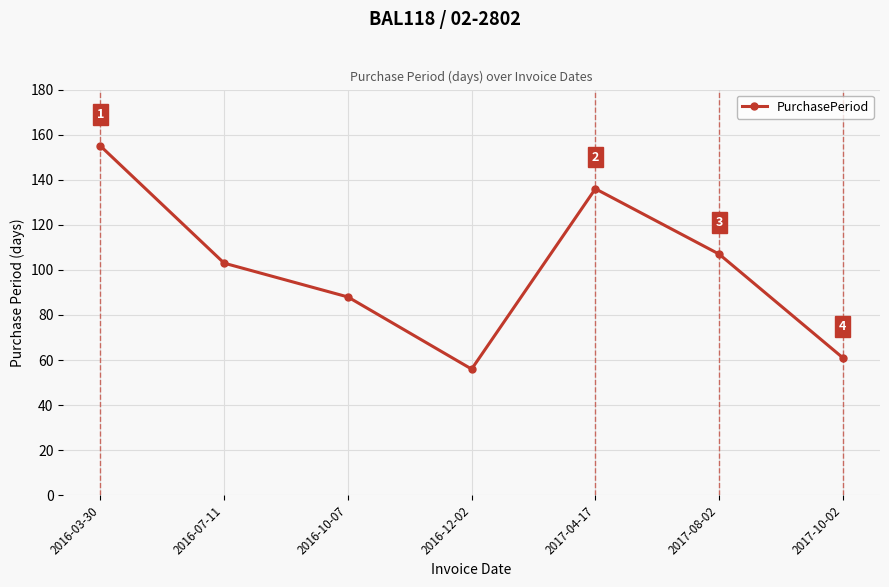

How many values are below 103?

3